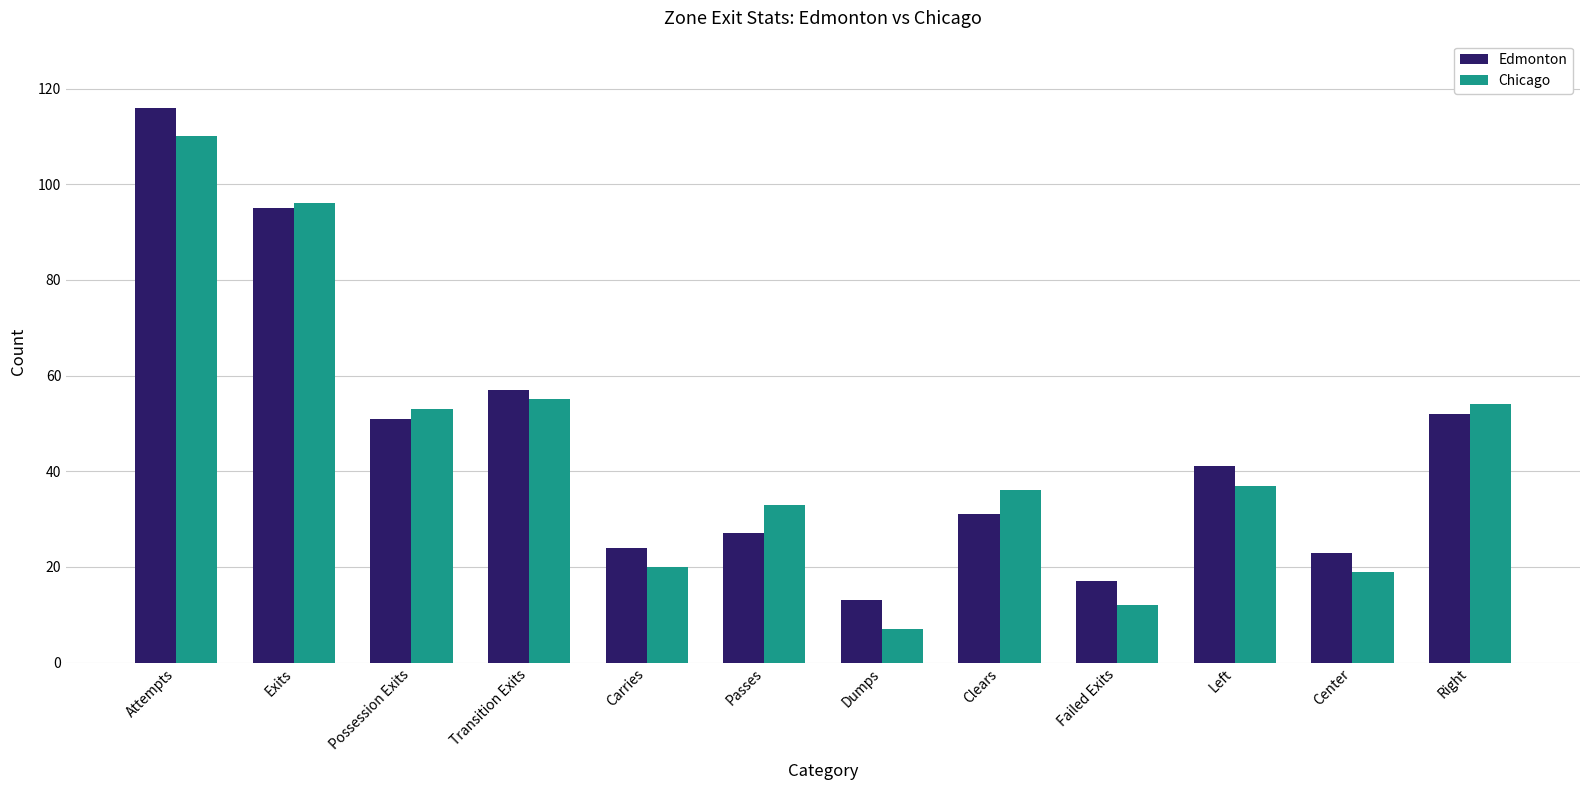

What is the minimum value shown in the chart?

7